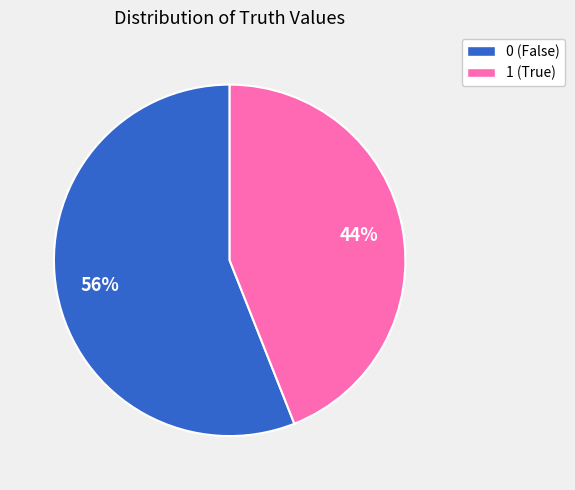

To the nearest percent, what portion does 0 represent?

56%